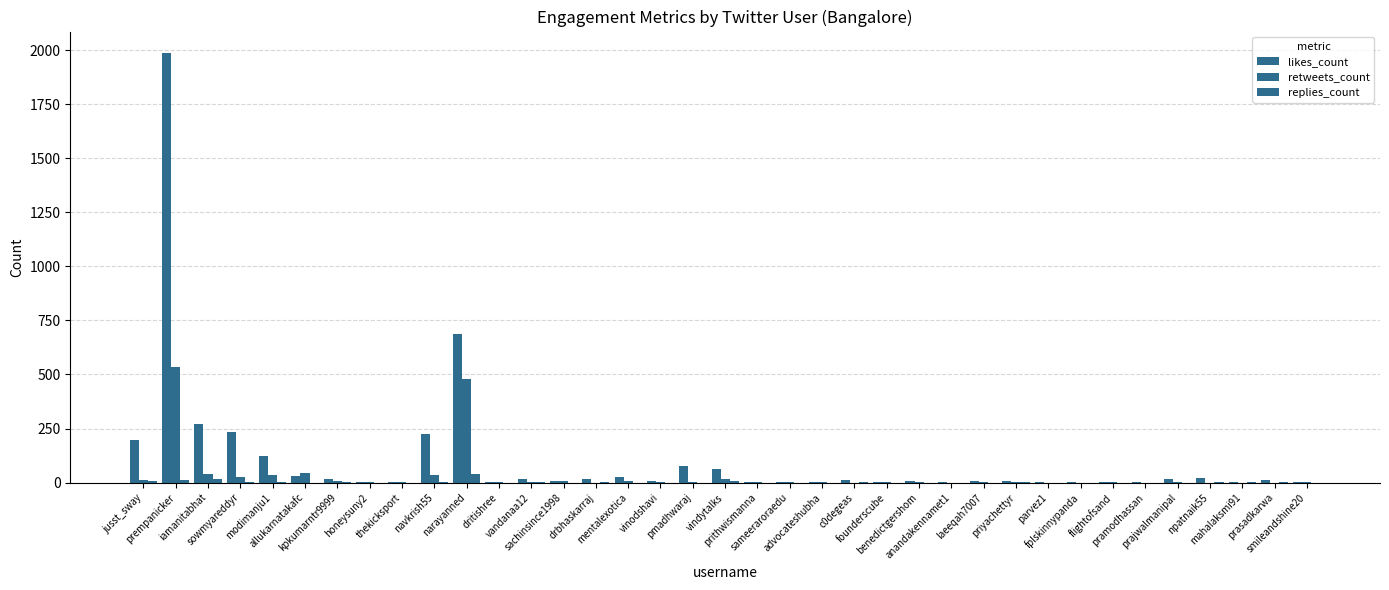

Are the bars grouped side by side (vs. stacked)?

Yes